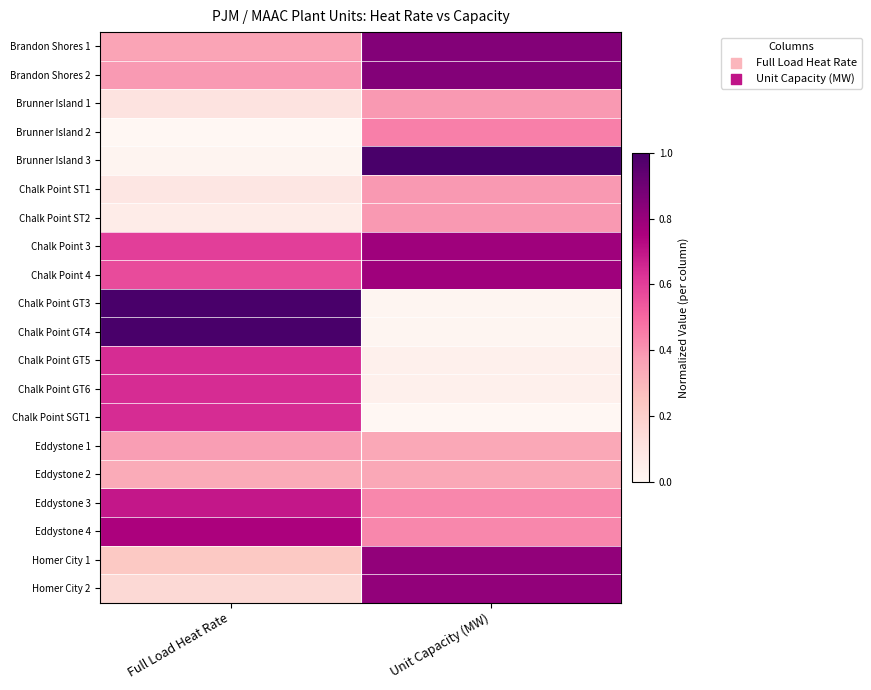

Reading left to right, transcribe all the data shown in this chart.

Brandon Shores 1: Full Load Heat Rate=0.4	Unit Capacity (MW)=0.8
Brandon Shores 2: Full Load Heat Rate=0.4	Unit Capacity (MW)=0.8
Brunner Island 1: Full Load Heat Rate=0.1	Unit Capacity (MW)=0.4
Brunner Island 2: Full Load Heat Rate=0.0	Unit Capacity (MW)=0.4
Brunner Island 3: Full Load Heat Rate=0.0	Unit Capacity (MW)=1.0
Chalk Point ST1: Full Load Heat Rate=0.1	Unit Capacity (MW)=0.4
Chalk Point ST2: Full Load Heat Rate=0.1	Unit Capacity (MW)=0.4
Chalk Point 3: Full Load Heat Rate=0.6	Unit Capacity (MW)=0.8
Chalk Point 4: Full Load Heat Rate=0.6	Unit Capacity (MW)=0.8
Chalk Point GT3: Full Load Heat Rate=1.0	Unit Capacity (MW)=0.0
Chalk Point GT4: Full Load Heat Rate=1.0	Unit Capacity (MW)=0.0
Chalk Point GT5: Full Load Heat Rate=0.6	Unit Capacity (MW)=0.0
Chalk Point GT6: Full Load Heat Rate=0.6	Unit Capacity (MW)=0.0
Chalk Point SGT1: Full Load Heat Rate=0.6	Unit Capacity (MW)=0.0
Eddystone 1: Full Load Heat Rate=0.4	Unit Capacity (MW)=0.3
Eddystone 2: Full Load Heat Rate=0.3	Unit Capacity (MW)=0.3
Eddystone 3: Full Load Heat Rate=0.7	Unit Capacity (MW)=0.4
Eddystone 4: Full Load Heat Rate=0.8	Unit Capacity (MW)=0.4
Homer City 1: Full Load Heat Rate=0.2	Unit Capacity (MW)=0.8
Homer City 2: Full Load Heat Rate=0.2	Unit Capacity (MW)=0.8